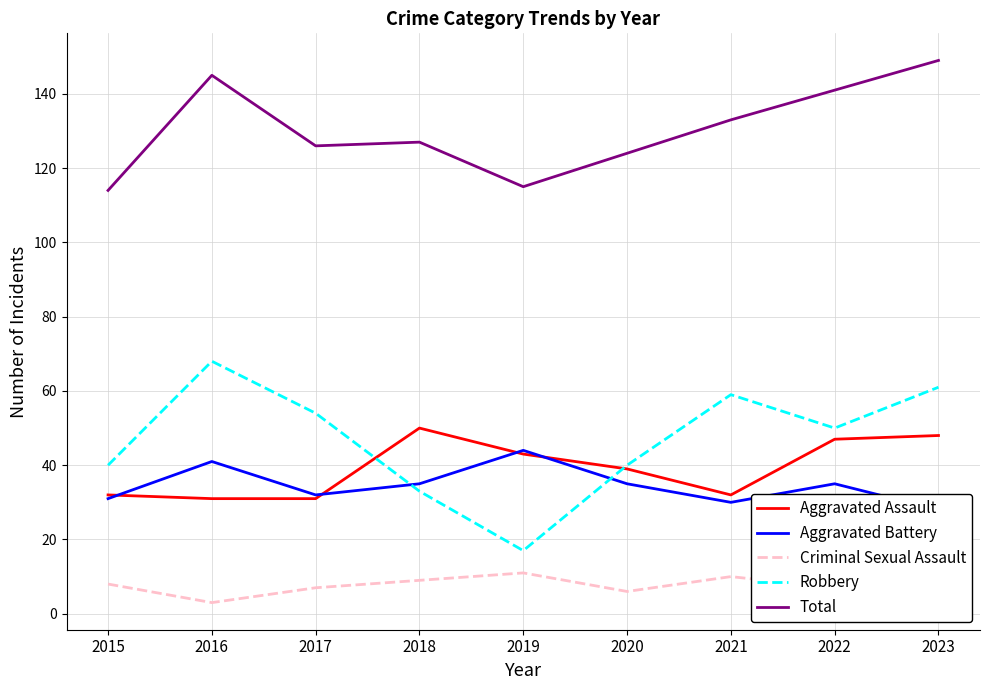

In Robbery, how many points are lower than both neighbors (excluding endpoints)?

2